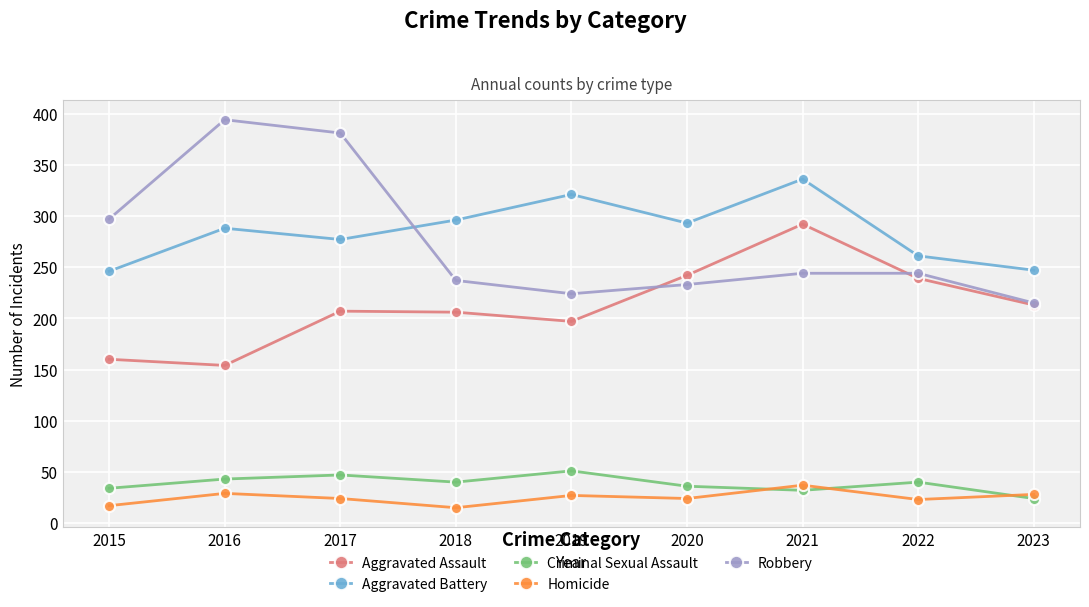

How many values in the Aggravated Battery series are below 288?

4